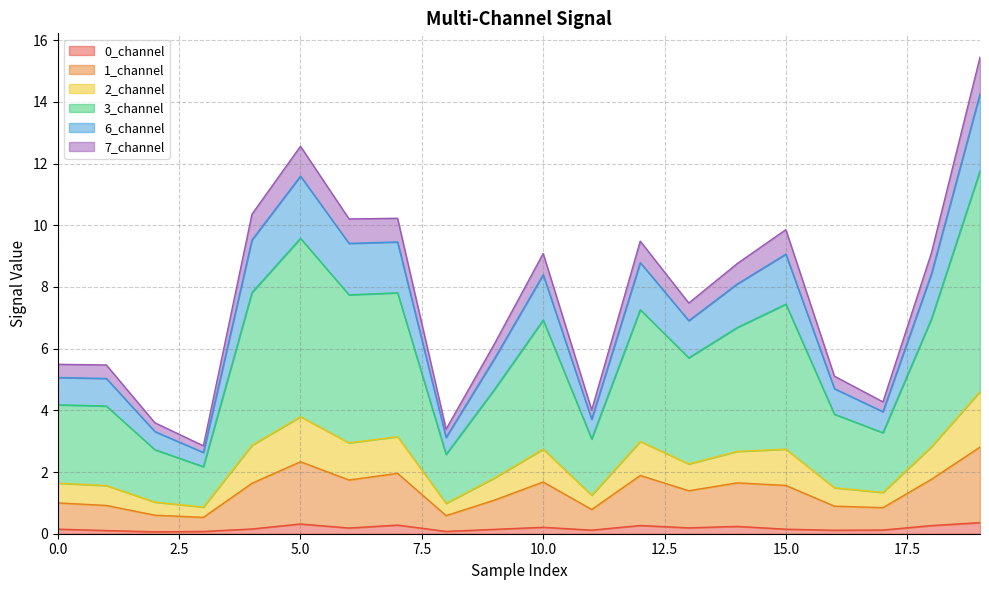

What is the highest value of the 0_channel series?

0.4